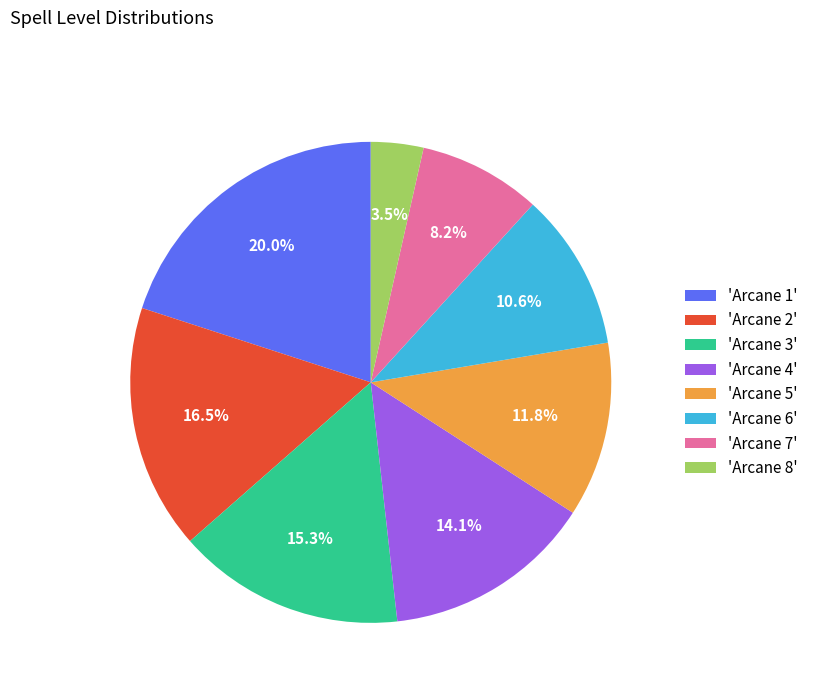

Does any single category account for the majority?

No